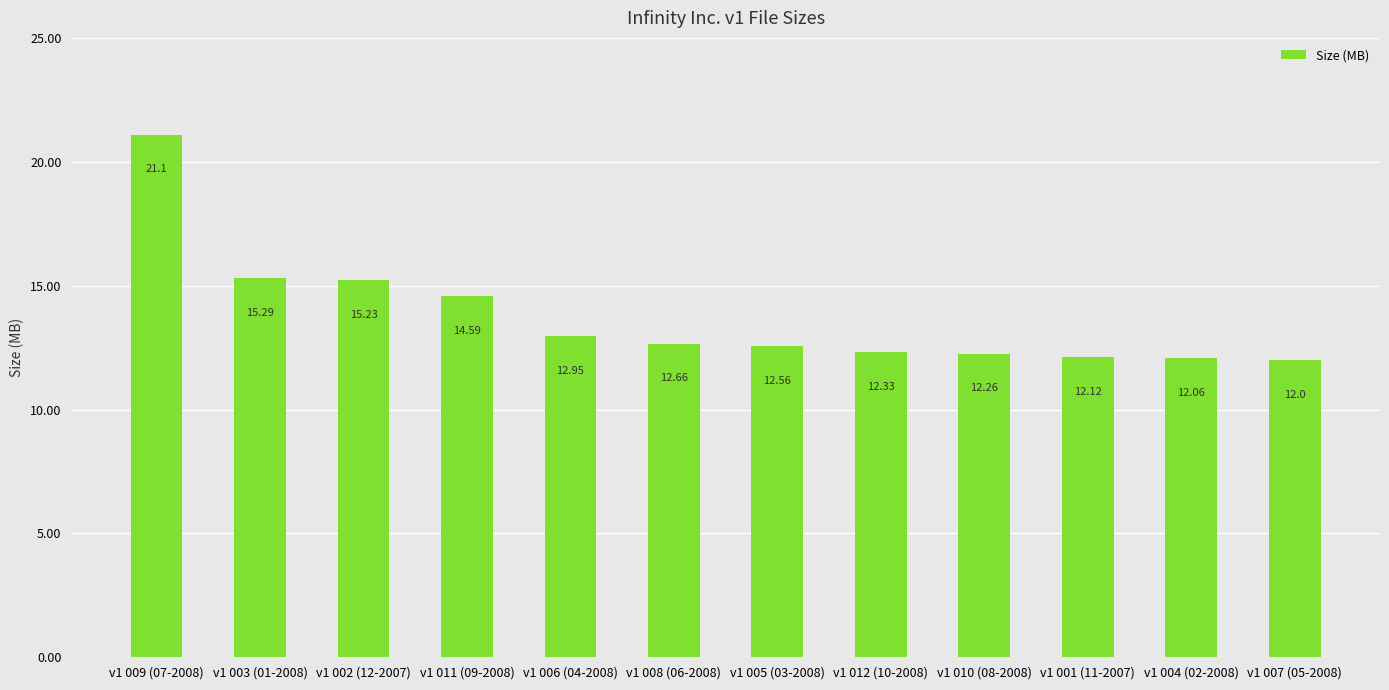

True or false: the data shows 12.6 at v1 005 (03-2008).

True